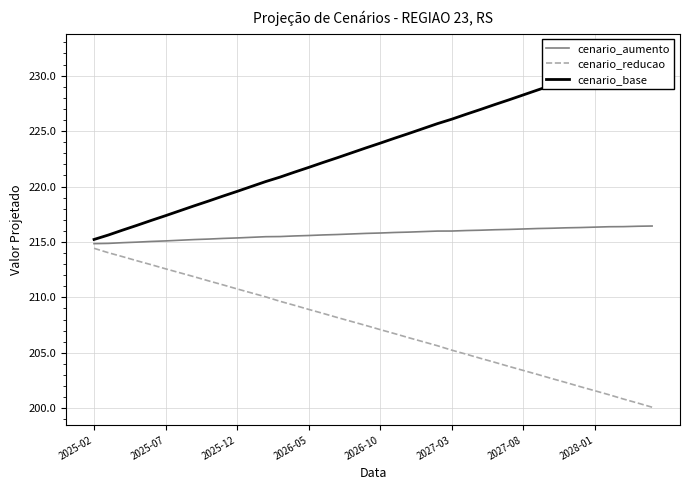

What is the minimum value shown in the chart?

200.1